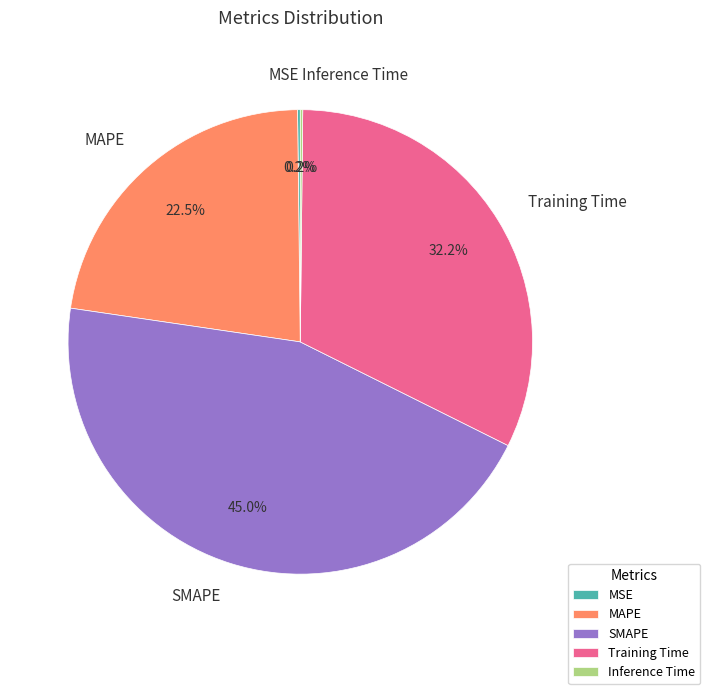

What is the largest slice in the pie chart?

SMAPE